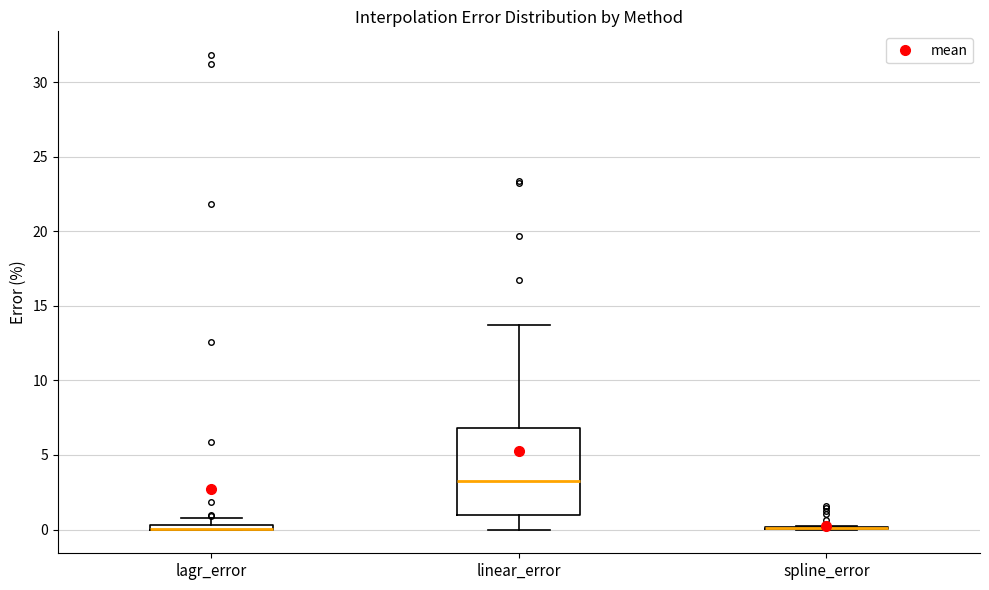

Comparing the boxes themselves (not the whiskers), which one is the tallest?

linear_error